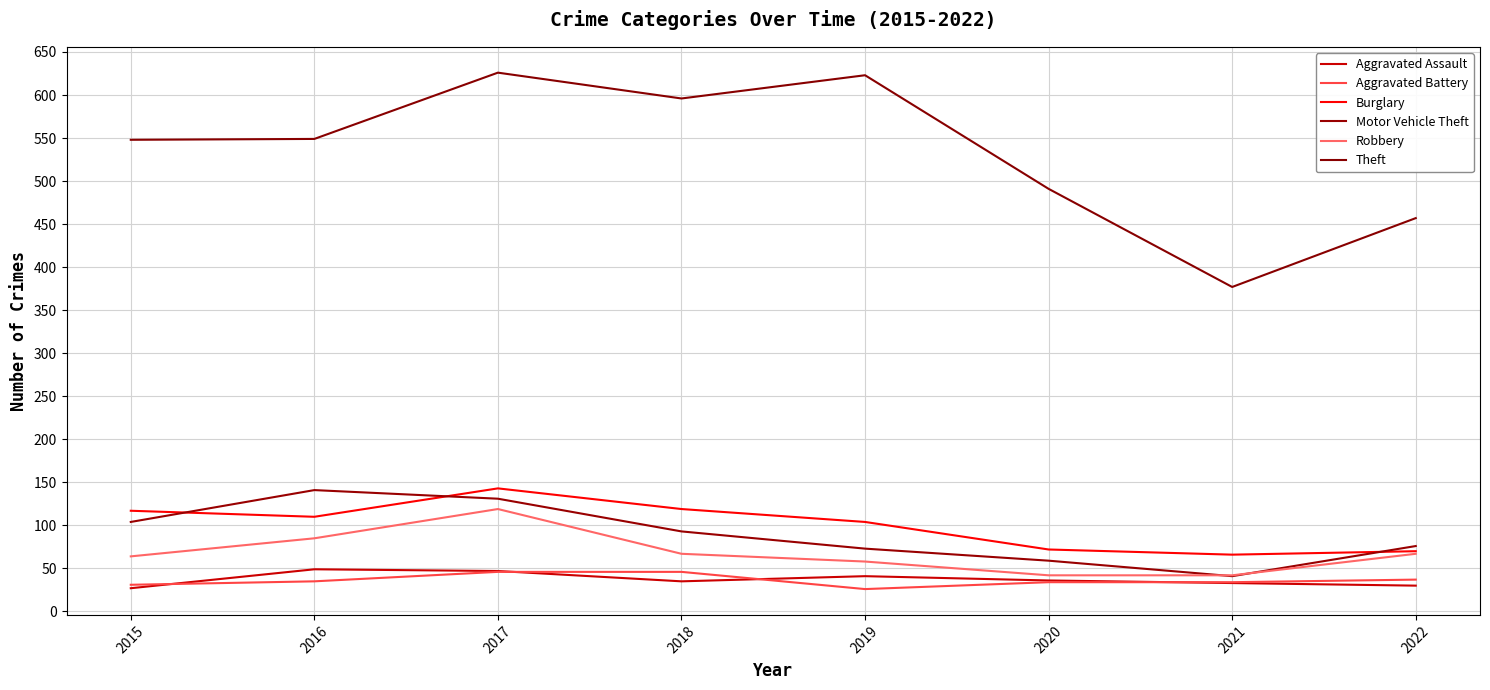

How many lines are shown in the chart?

6